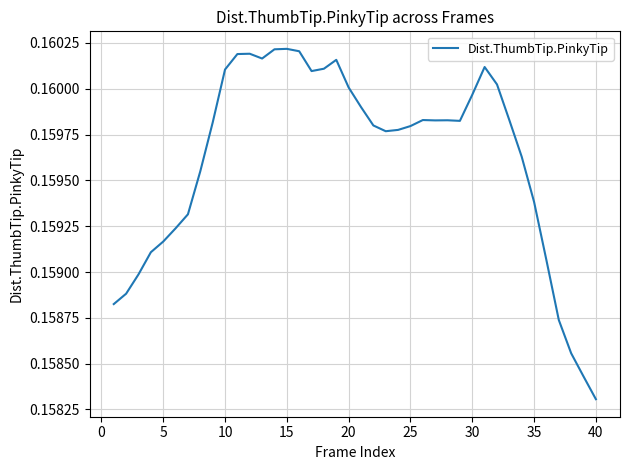

What is the value of the 26th point from the left?

0.2